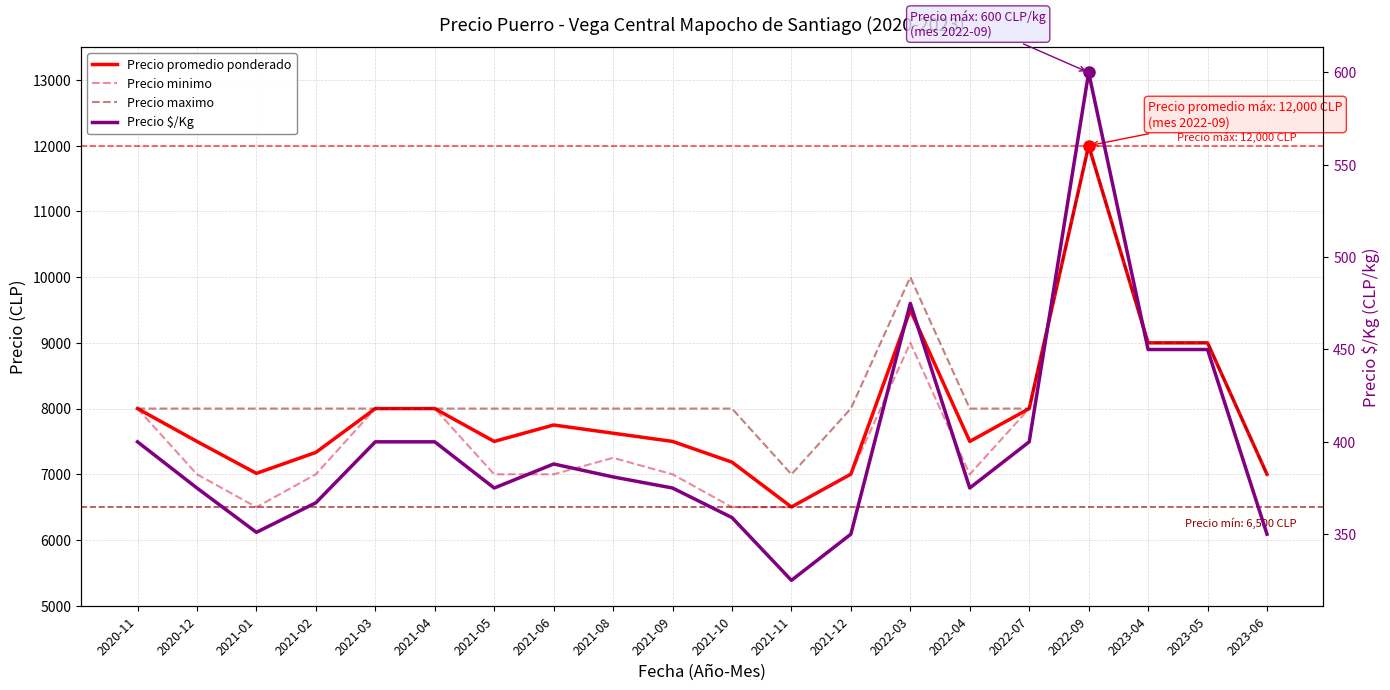

The value of Precio minimo at 2021-06 is 7000. True or false?

True